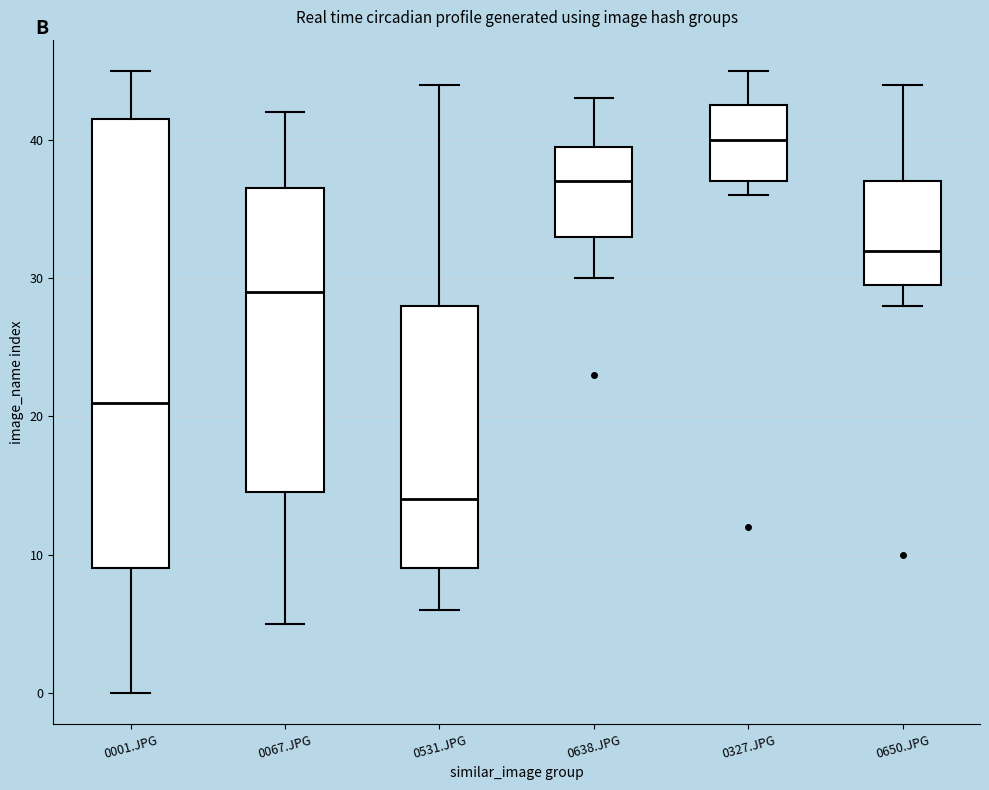

Reading left to right, read every box against the y-axis: the position of its median line, the range the box covers, and the ends of its whiskers. The values are not printed on the chart, so give them approximately, as read against the axis.

0001.JPG: median 21, box 9 to 42, whiskers 0 to 45
0067.JPG: median 29, box 15 to 37, whiskers 5 to 42
0531.JPG: median 14, box 9 to 28, whiskers 6 to 44
0638.JPG: median 37, box 33 to 40, whiskers 30 to 43
0327.JPG: median 40, box 37 to 43, whiskers 36 to 45
0650.JPG: median 32, box 30 to 37, whiskers 28 to 44